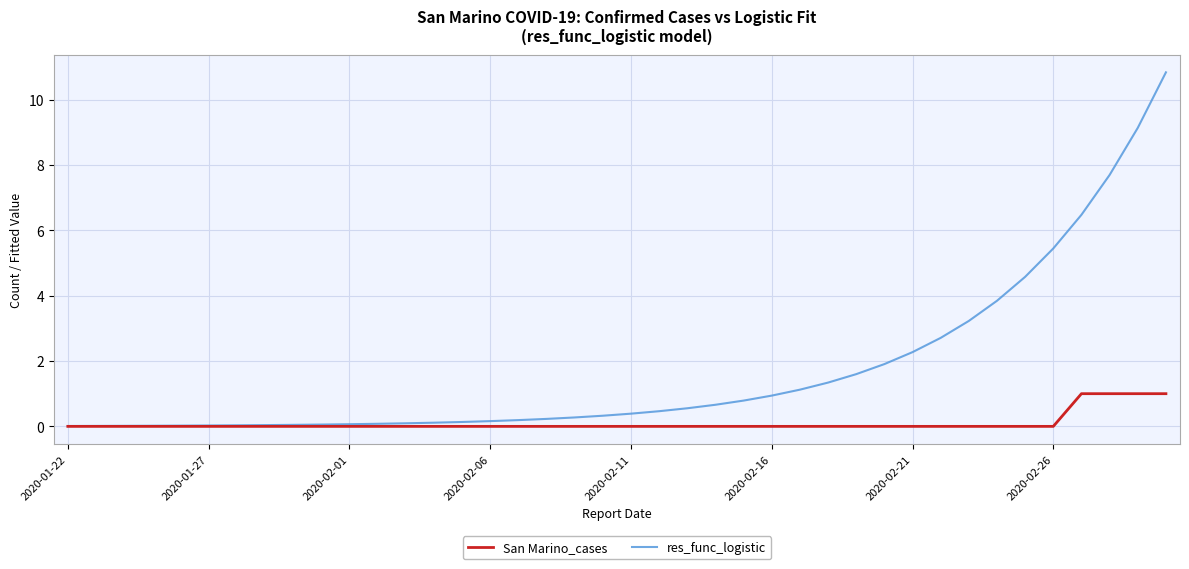

What is the maximum value shown in the chart?

10.8